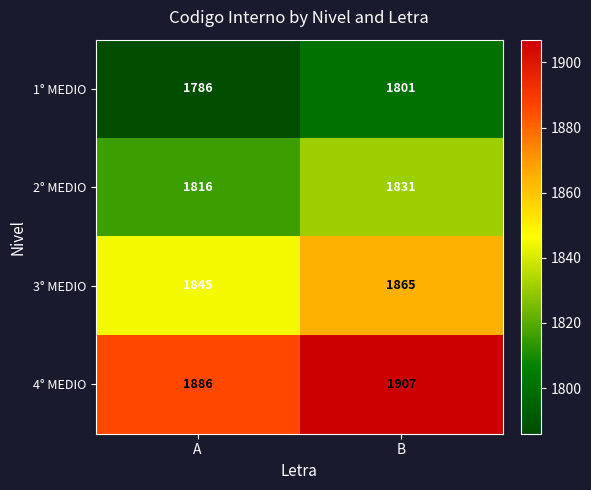

What is the spread (max minus min) of values at A?

100